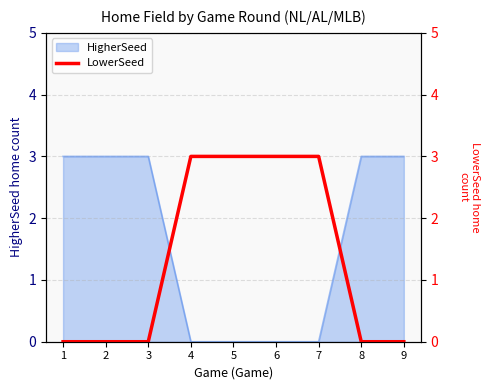

What value does the HigherSeed series have at 9?

3